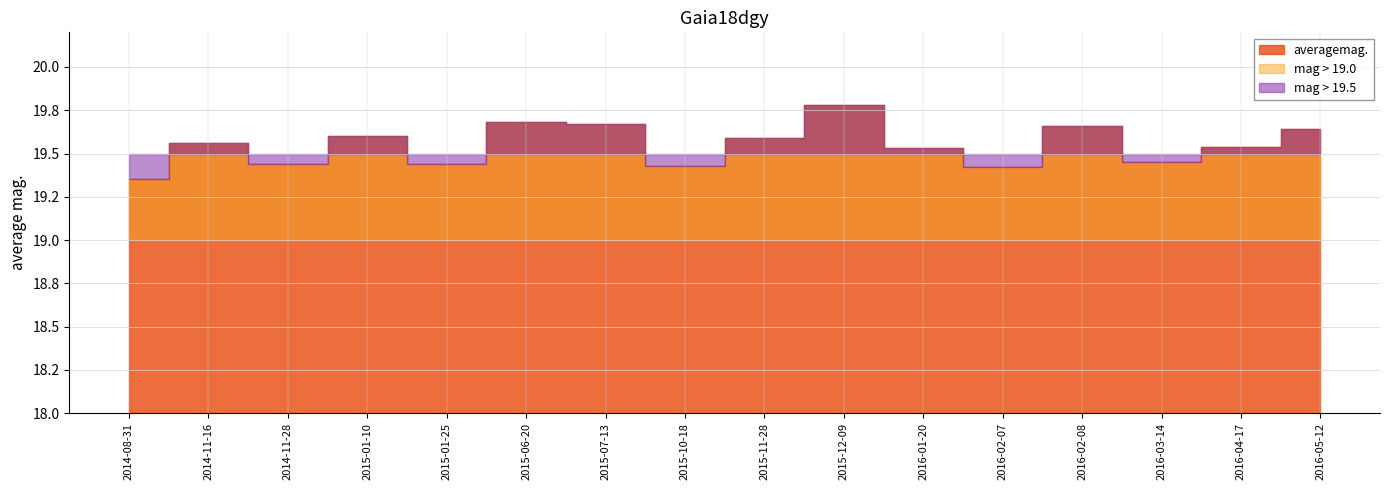

What is the maximum value shown in the chart?

19.8